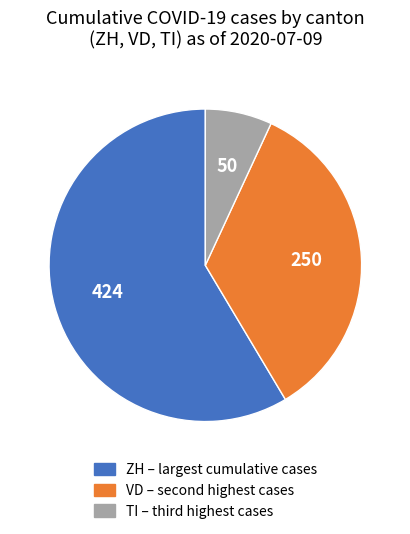

Is there a majority slice in this chart?

Yes